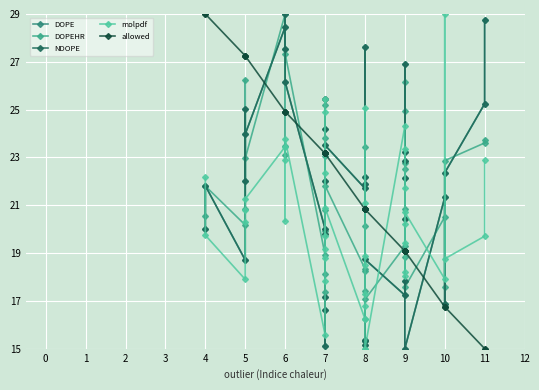

True or false: DOPE has more than 0 interior local peaks.

True